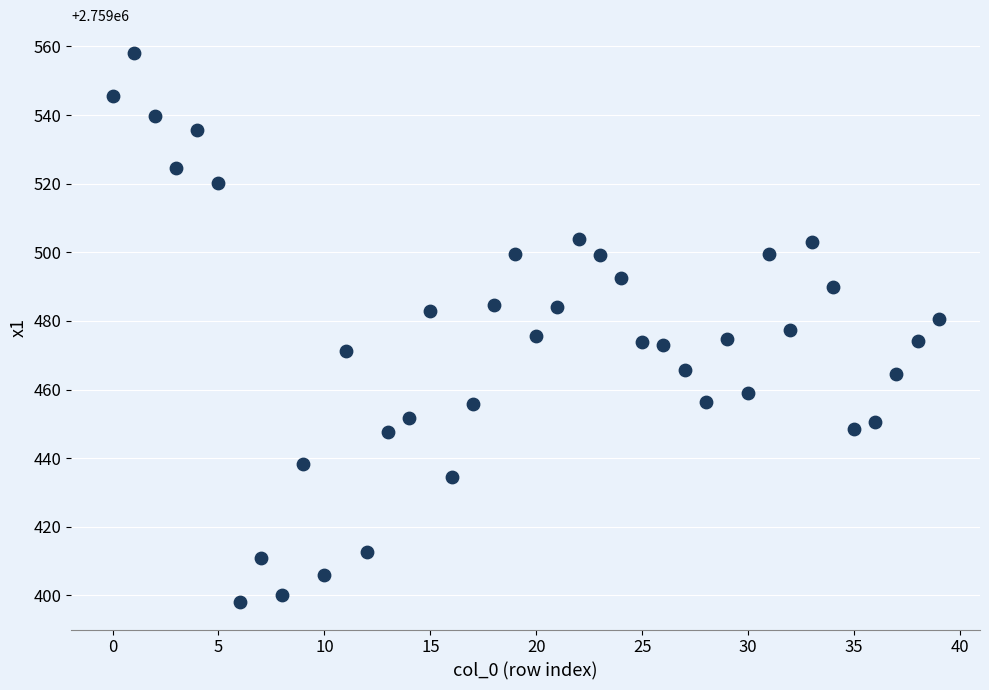

What is the range of Y values (max minus min)?

160.2